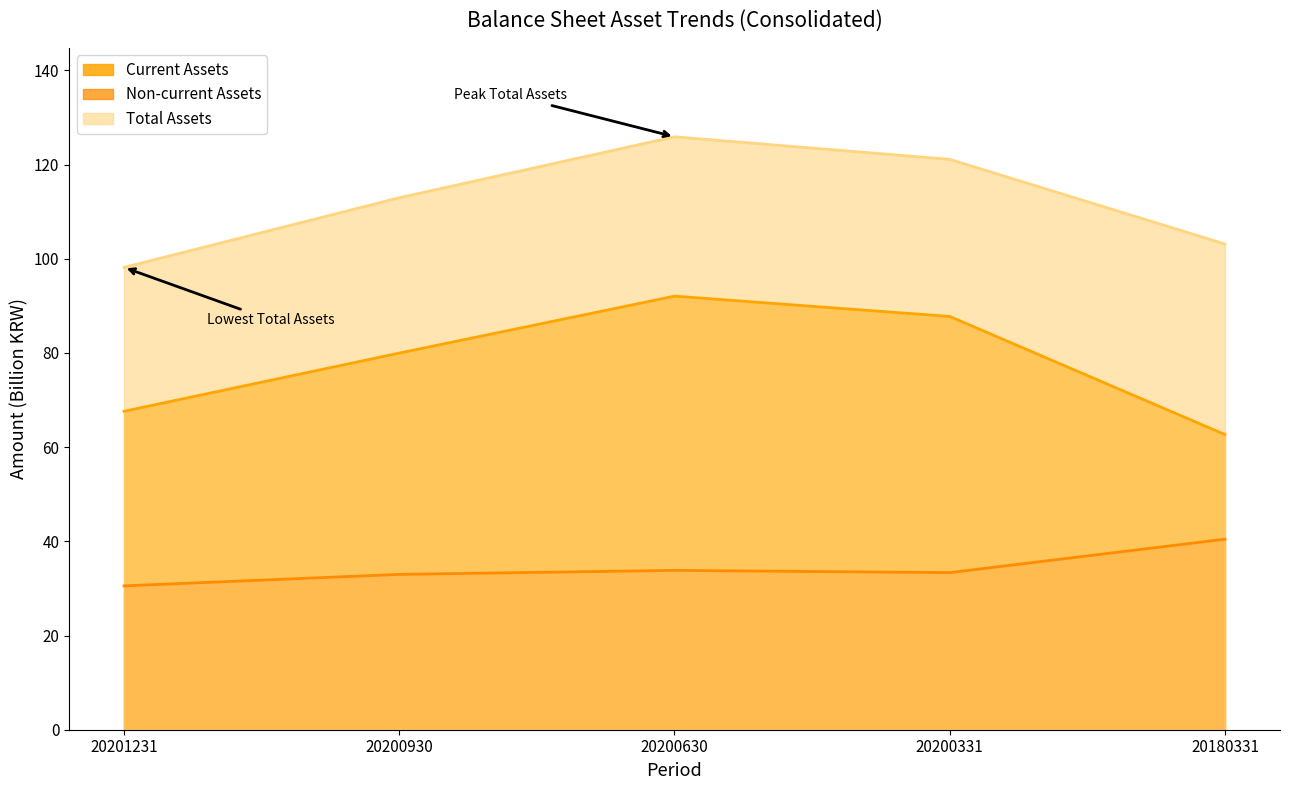

What is the sum of the Current Assets values at 20200630 and 20200930?

172.0